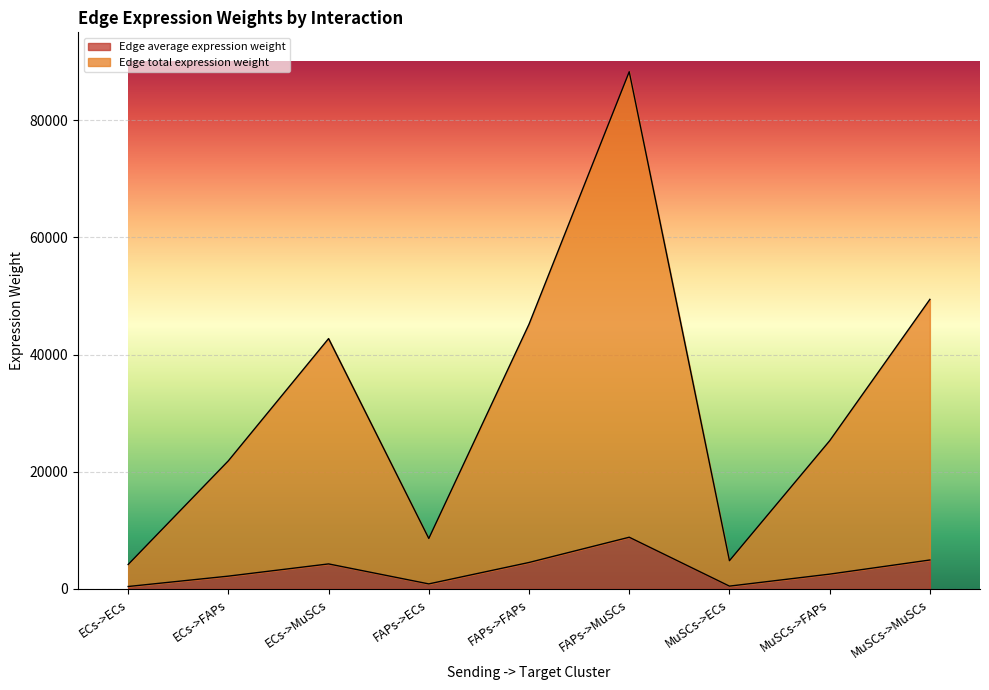

What is the difference between the highest and lowest values at FAPs->ECs?

7757.3